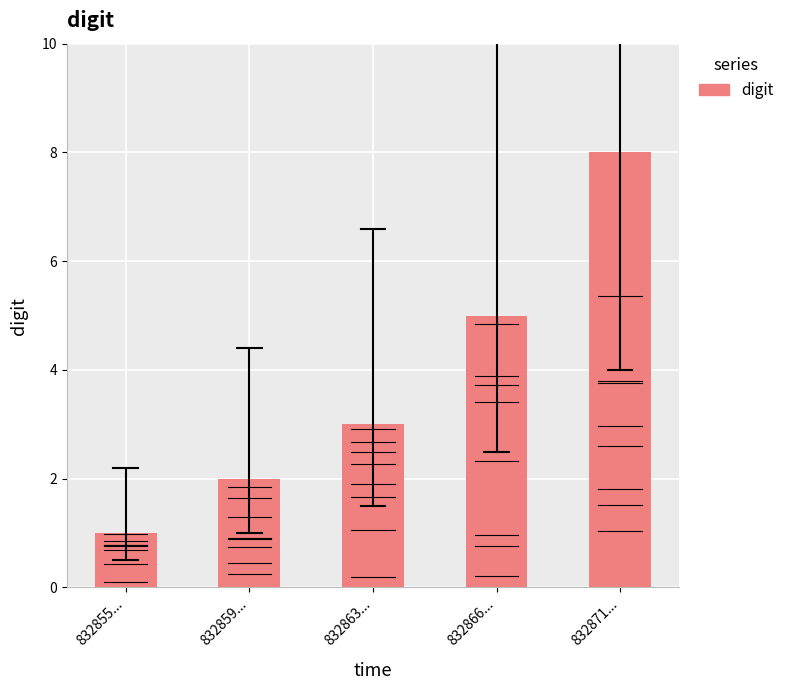

What is the difference between the values at 832863... and 832859...?

1